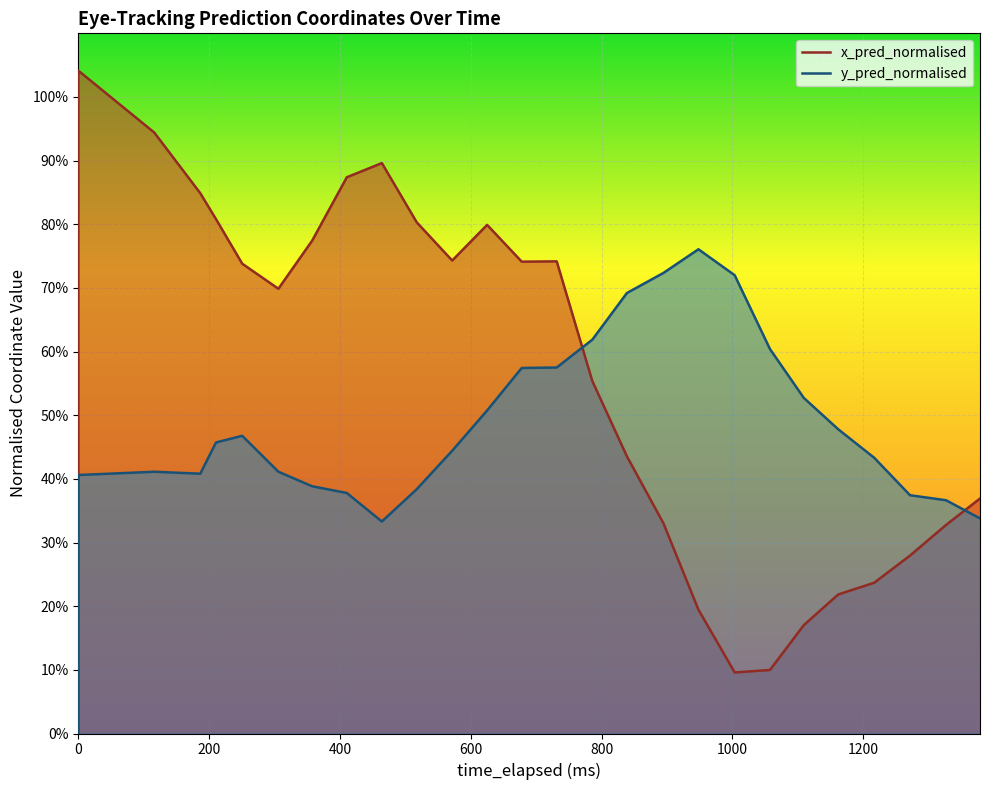

How many series are shown in this chart?

2